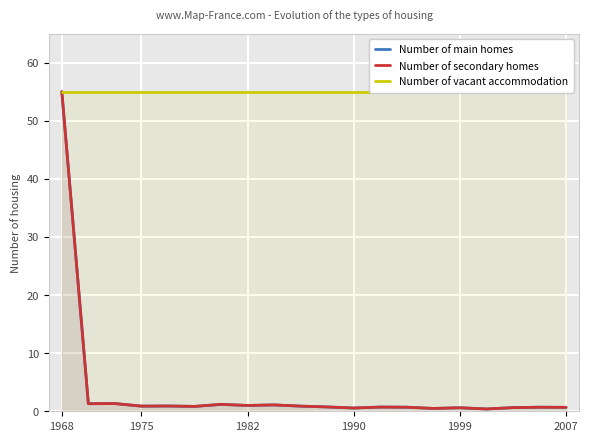

Which category has the highest value in the Number of main homes series?

1968